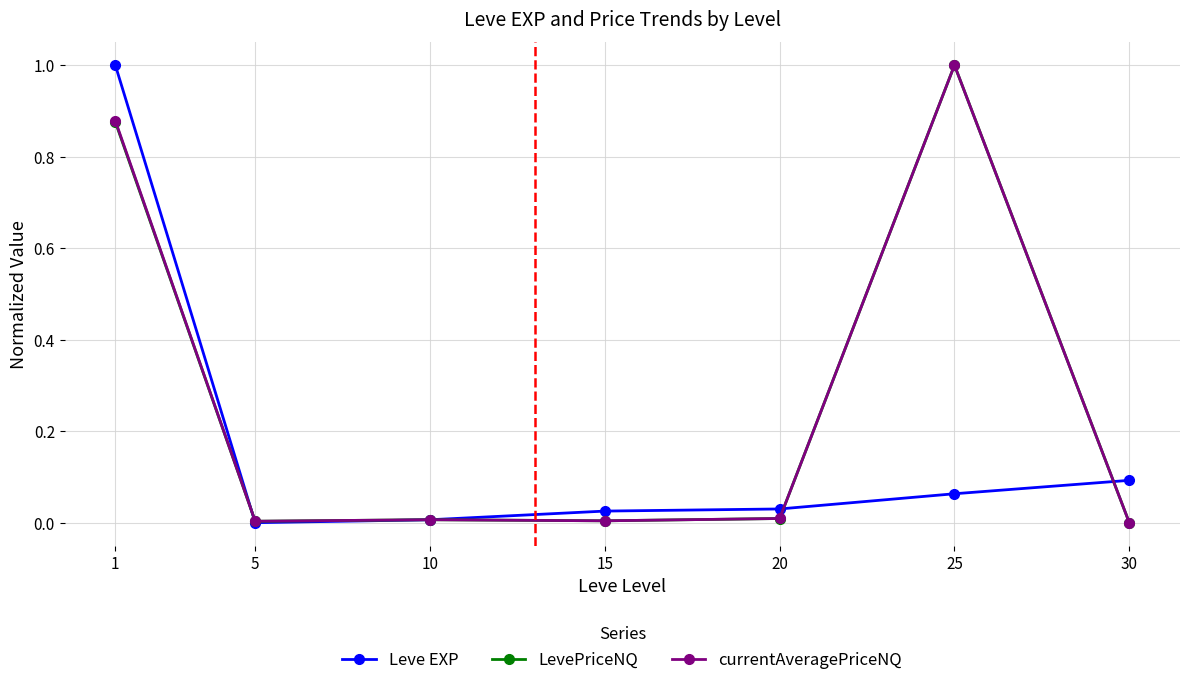

Is it true that Leve EXP equals 0.0 at 20?

True